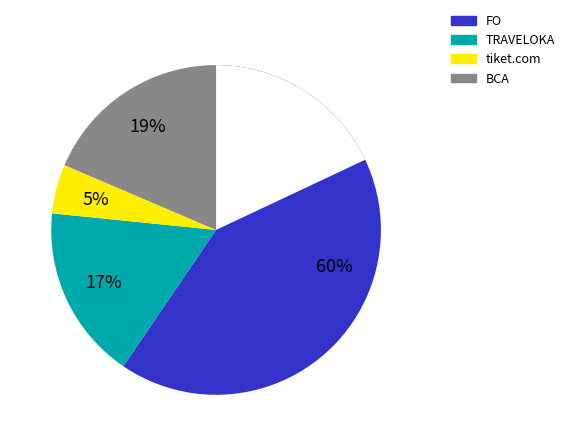

Does BCA represent more than half of the total?

No